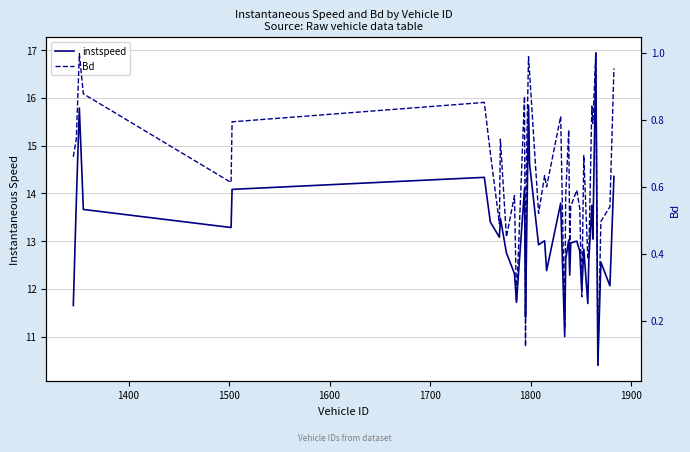

What is the maximum value for Bd?

1.0